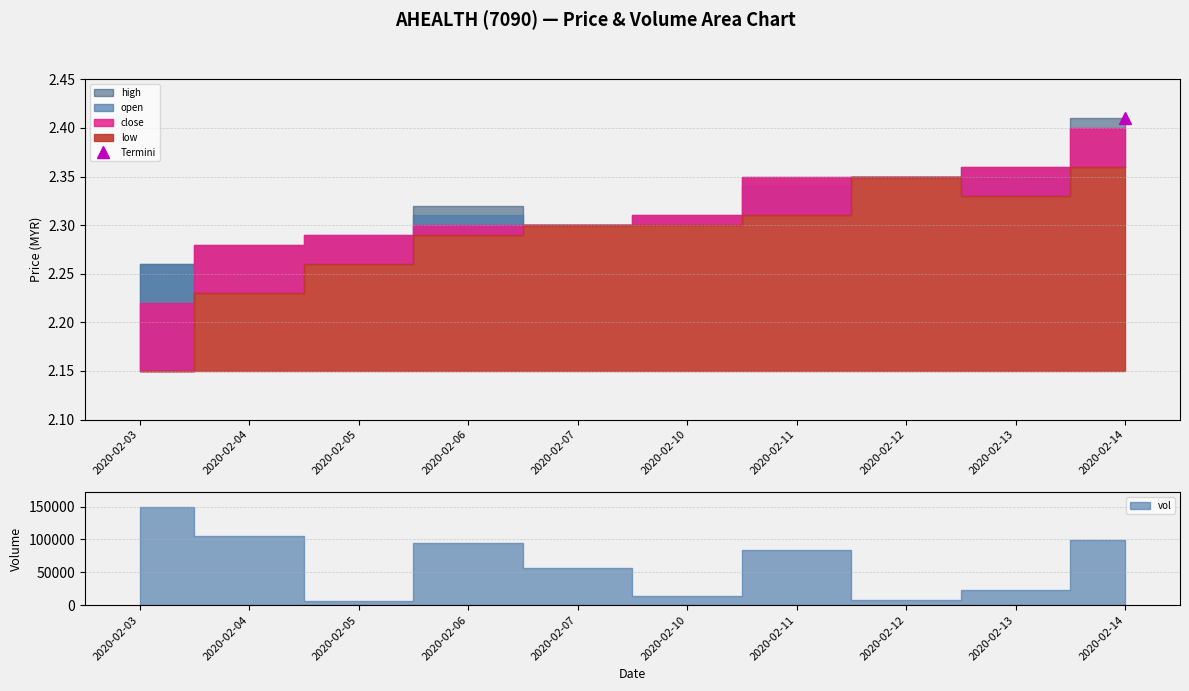

What is the value of the open point at the 1st from the left?

2.3